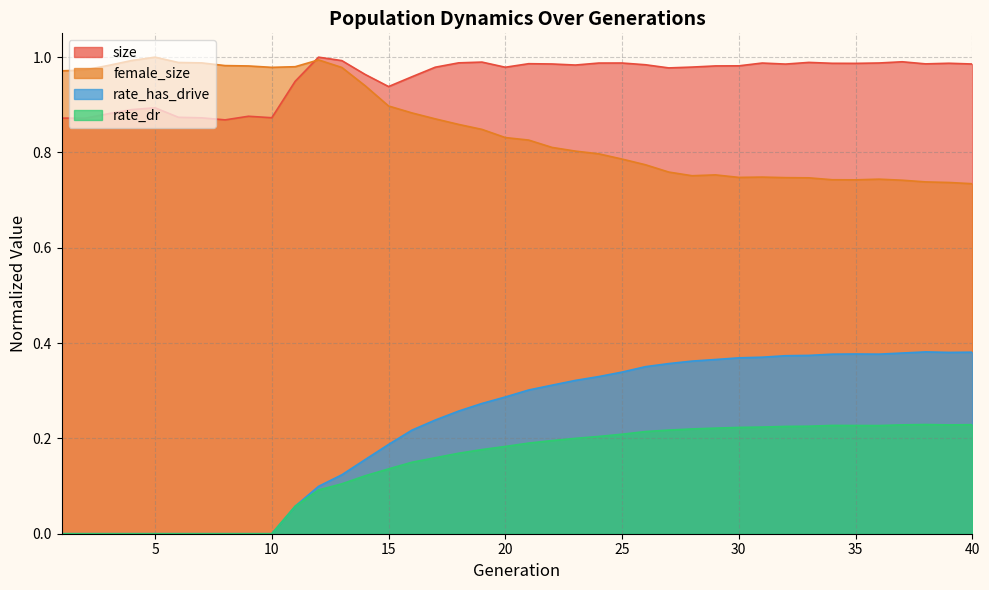

Is it true that rate_has_drive equals 0.3 at 18?

True